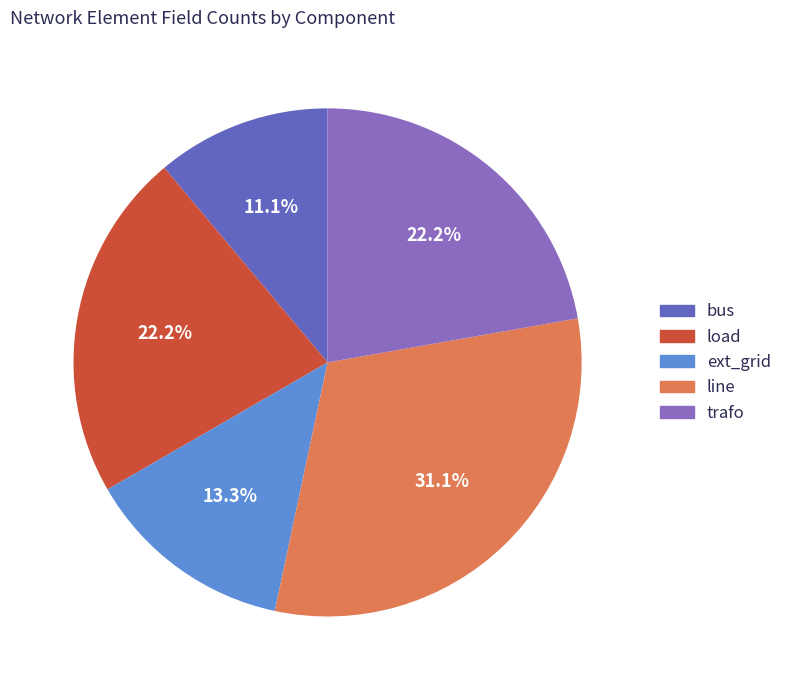

How many slices are in this pie chart?

5